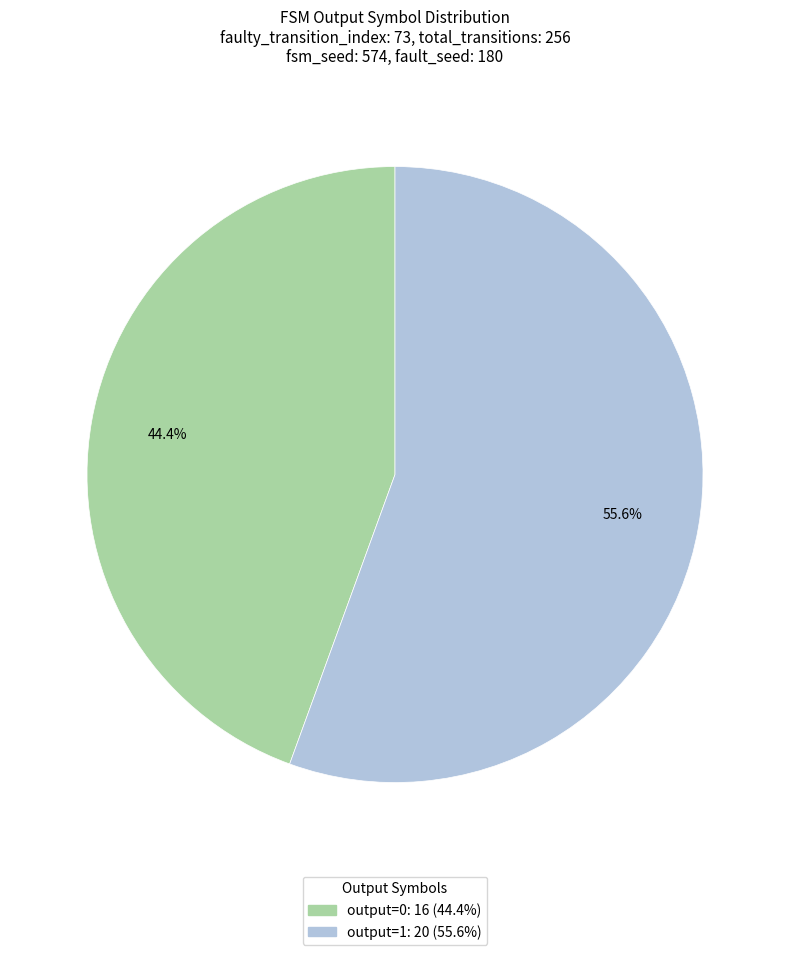

Does any single category account for the majority?

Yes